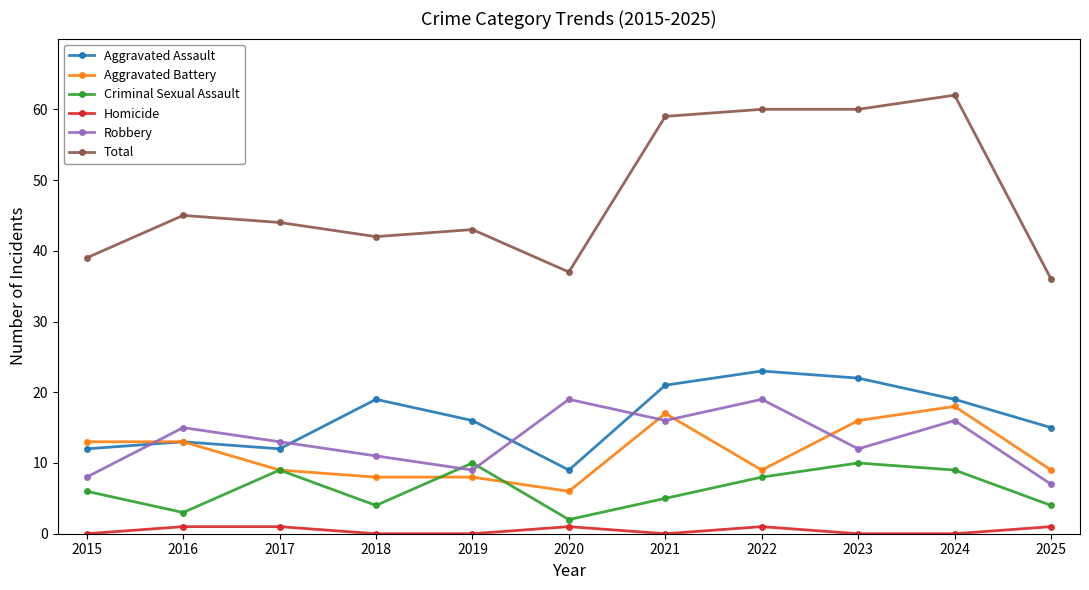

True or false: Aggravated Assault has a value of 22 at 2023.

True